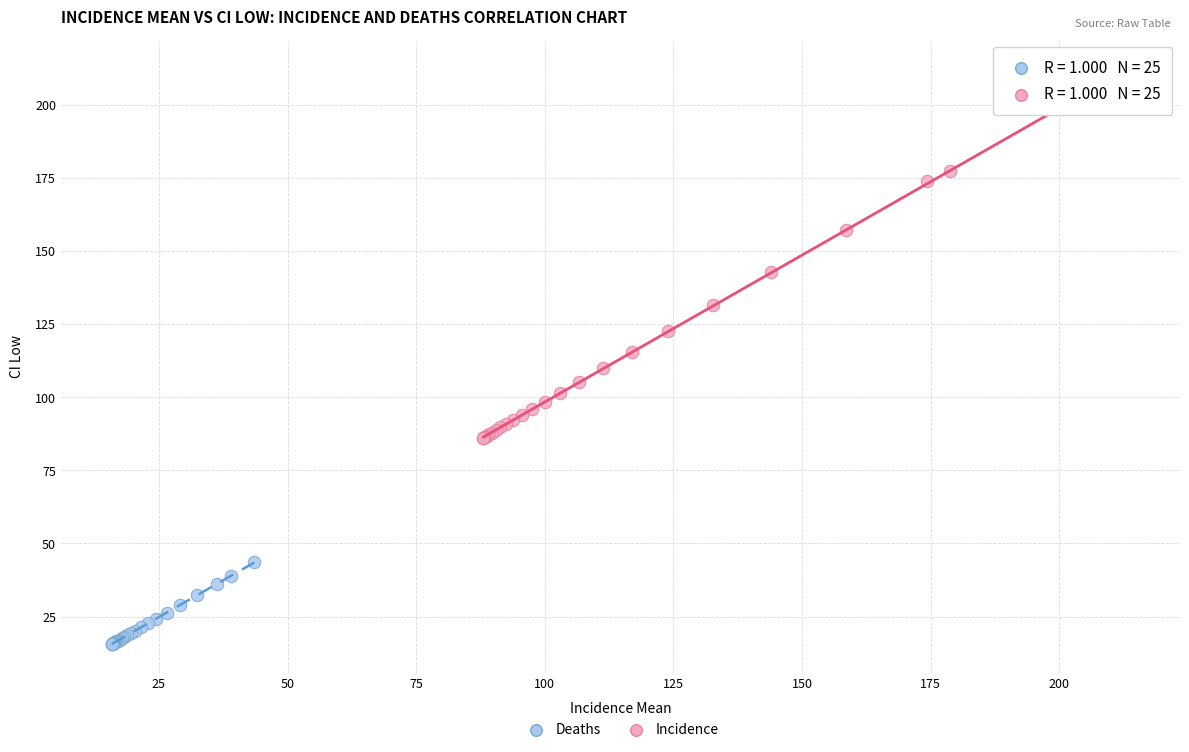

Which series contains the highest Y value?

Incidence